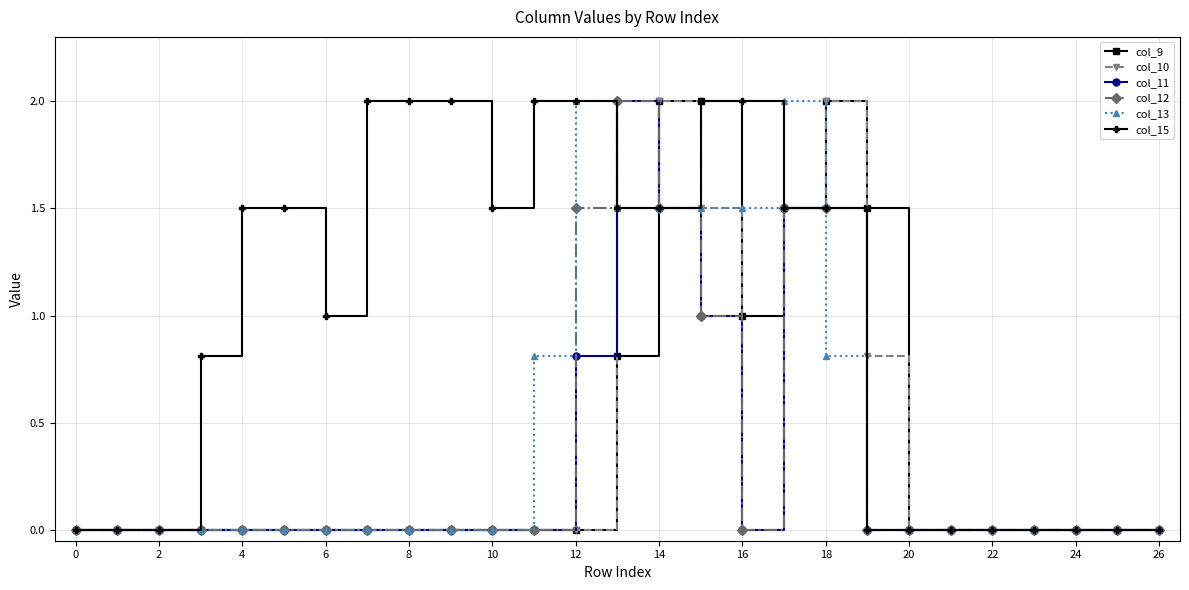

True or false: col_13 and col_15 cross at least once.

True